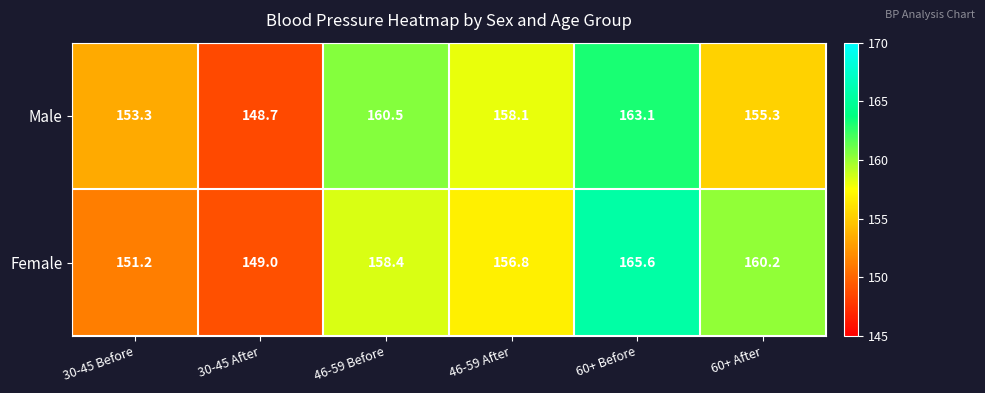

List the series in order of their overall mean, highest first.

Female, Male